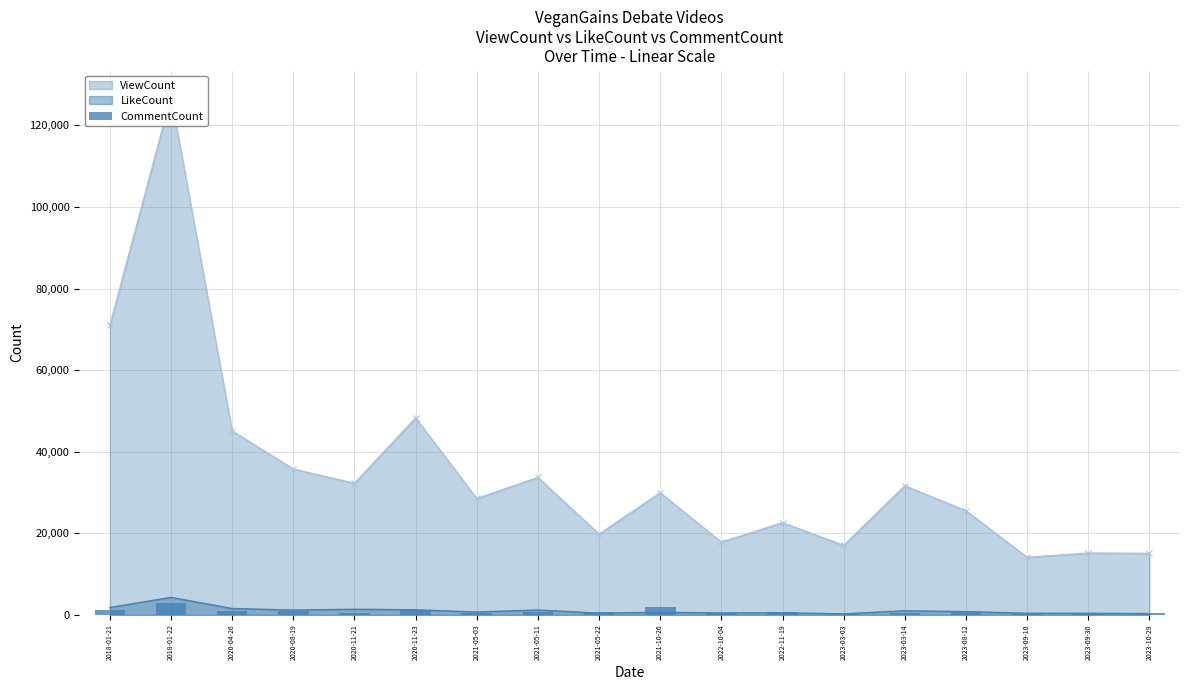

What is the label of the 7th bar from the left?

2021-05-03